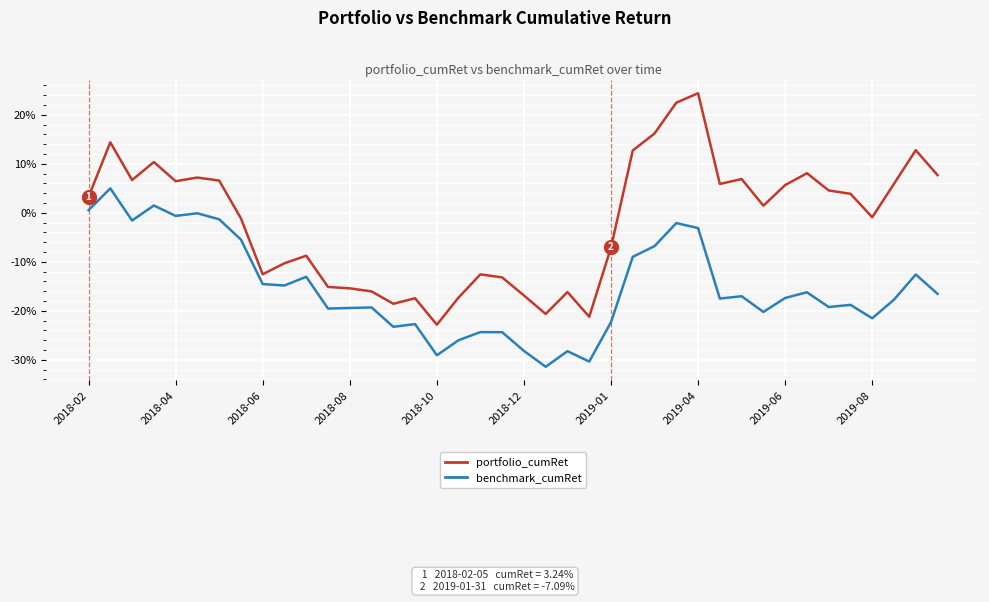

What is the difference between the maximum and minimum values in the benchmark_cumRet series?

0.4